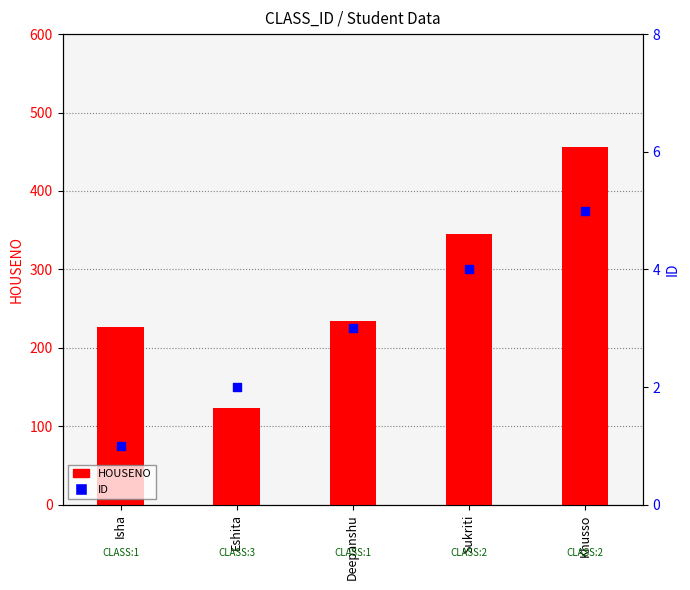

Which series has the largest total across all categories?

HOUSENO